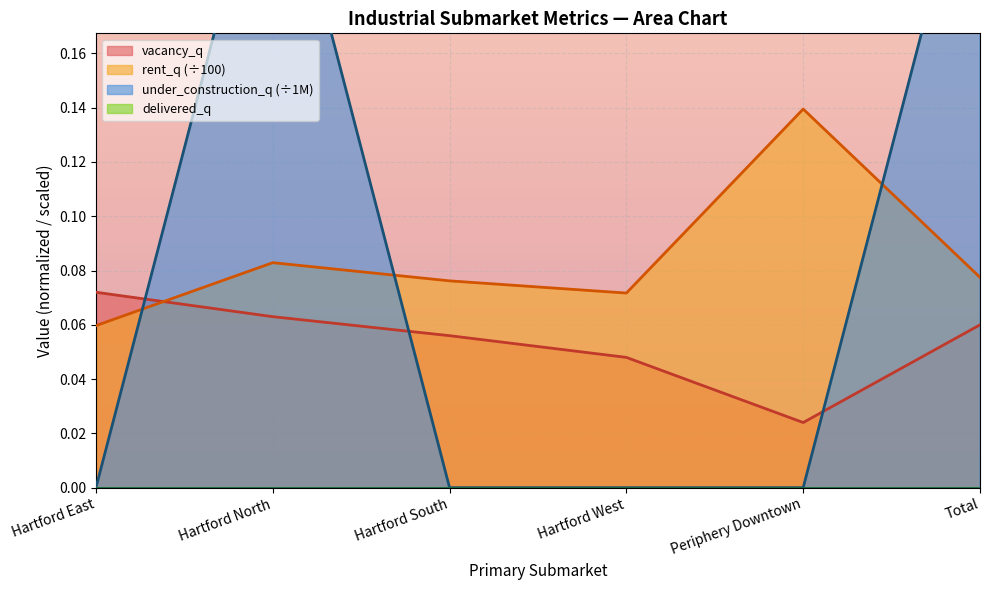

What is the difference between the maximum and second lowest values in the rent_q series?

0.1